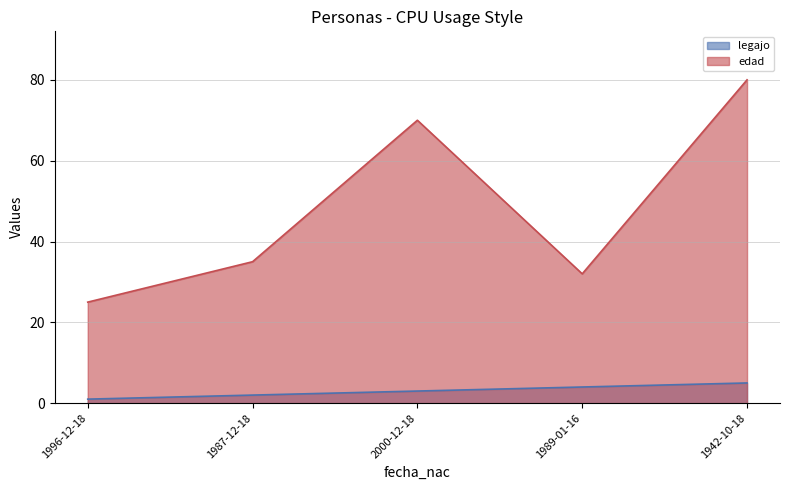

Where does the edad series first go above 35?

2000-12-18